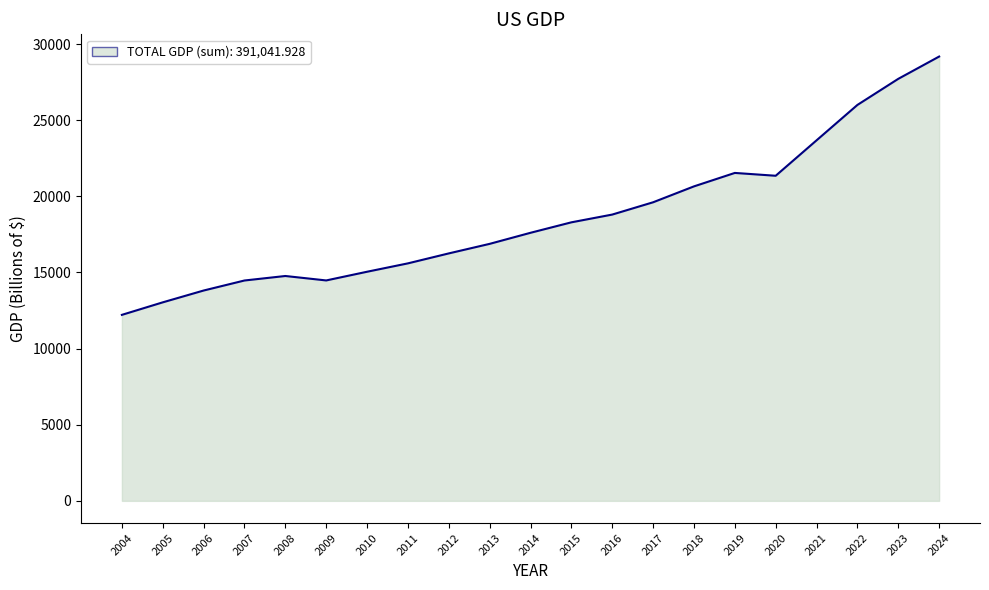

Read the value at 2012.

16254.0